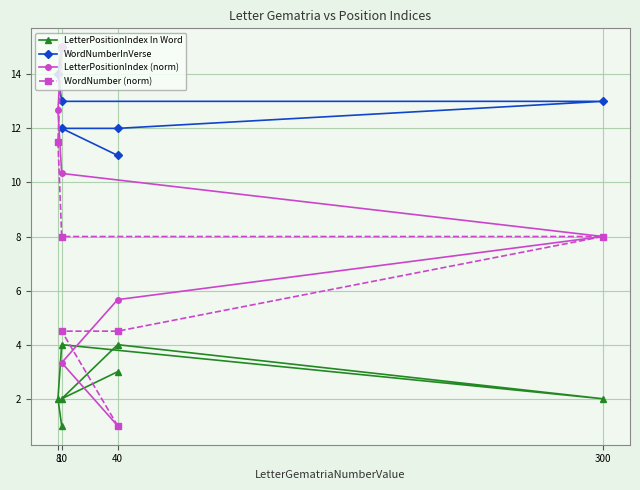

What are all the series names shown in the legend?

LetterPositionIndex In Word, WordNumberInVerse, LetterPositionIndex (norm), WordNumber (norm)